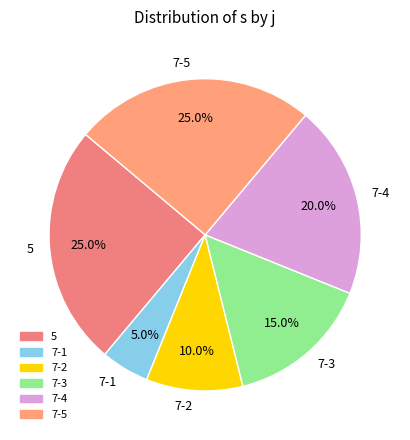

What portion of the pie excludes 7-5?

75.0%